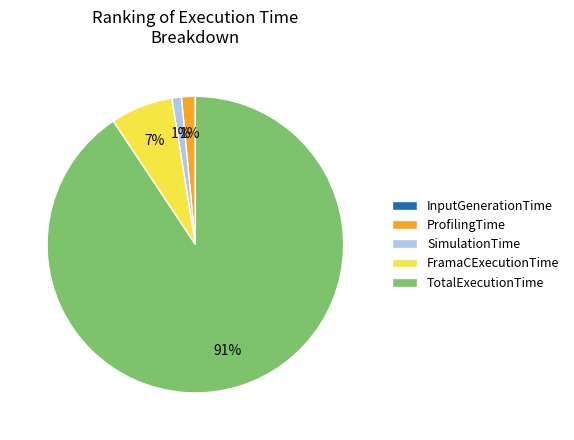

Is it true that TotalExecutionTime is 91% of the pie?

True